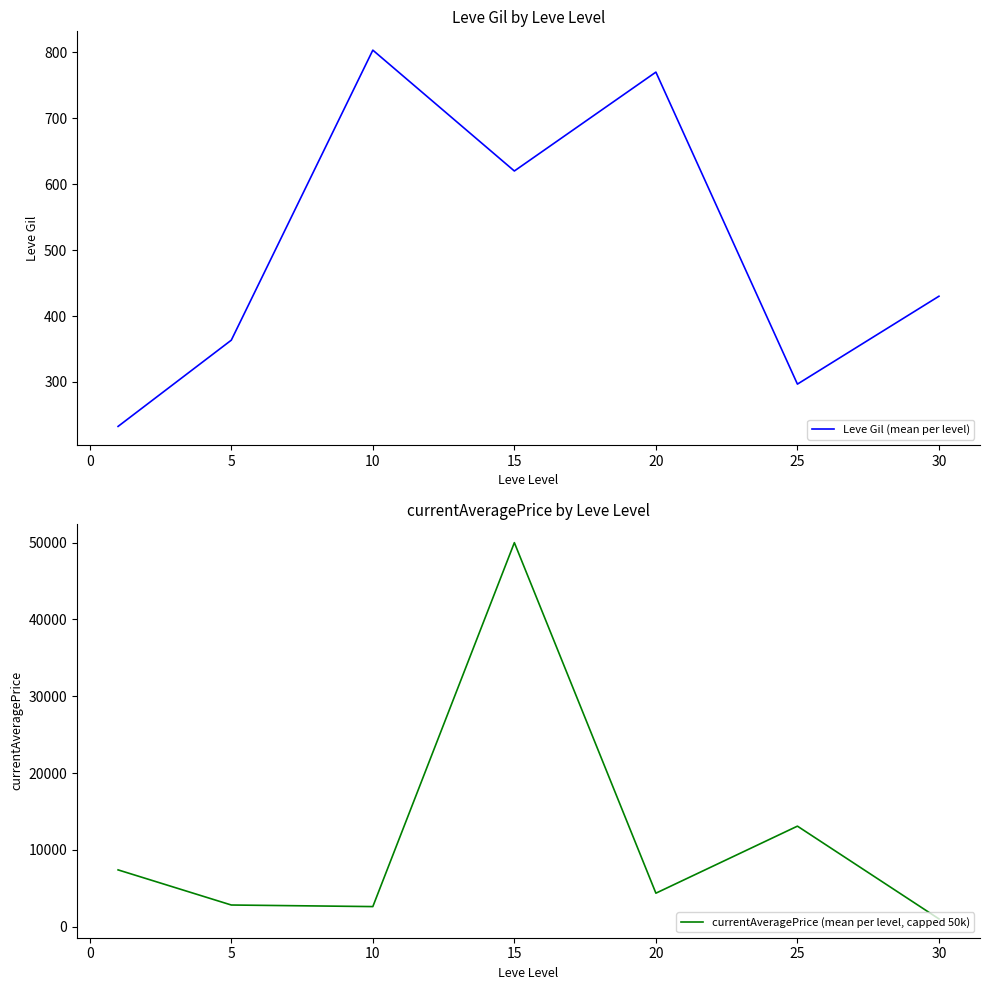

True or false: Leve Gil (mean per level) and currentAveragePrice (mean per level, capped 50k) intersect in this chart.

False